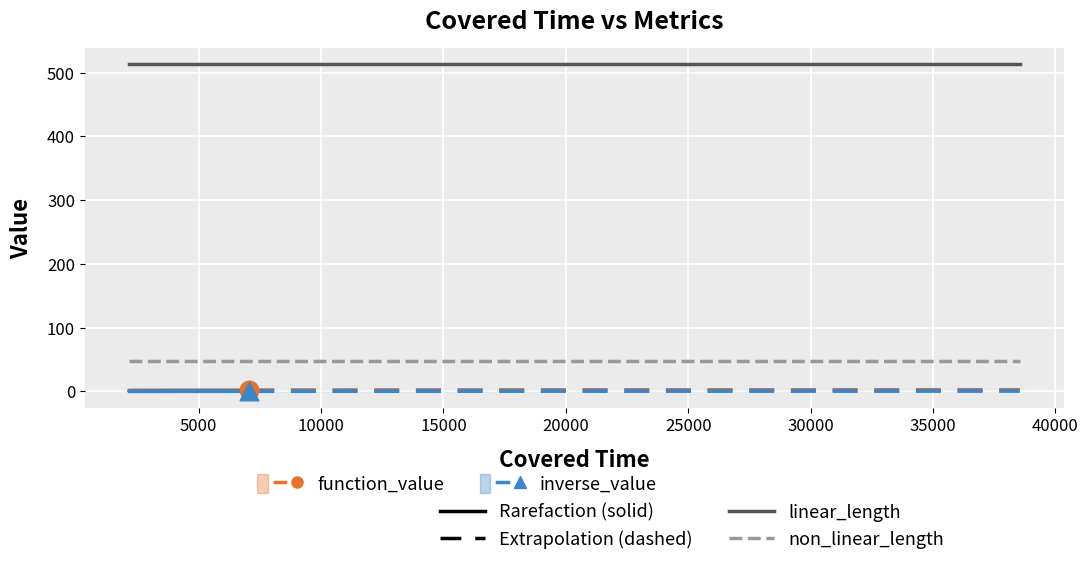

Is the value of inverse_value at 9803 greater than the value of linear_length at 2165?

No